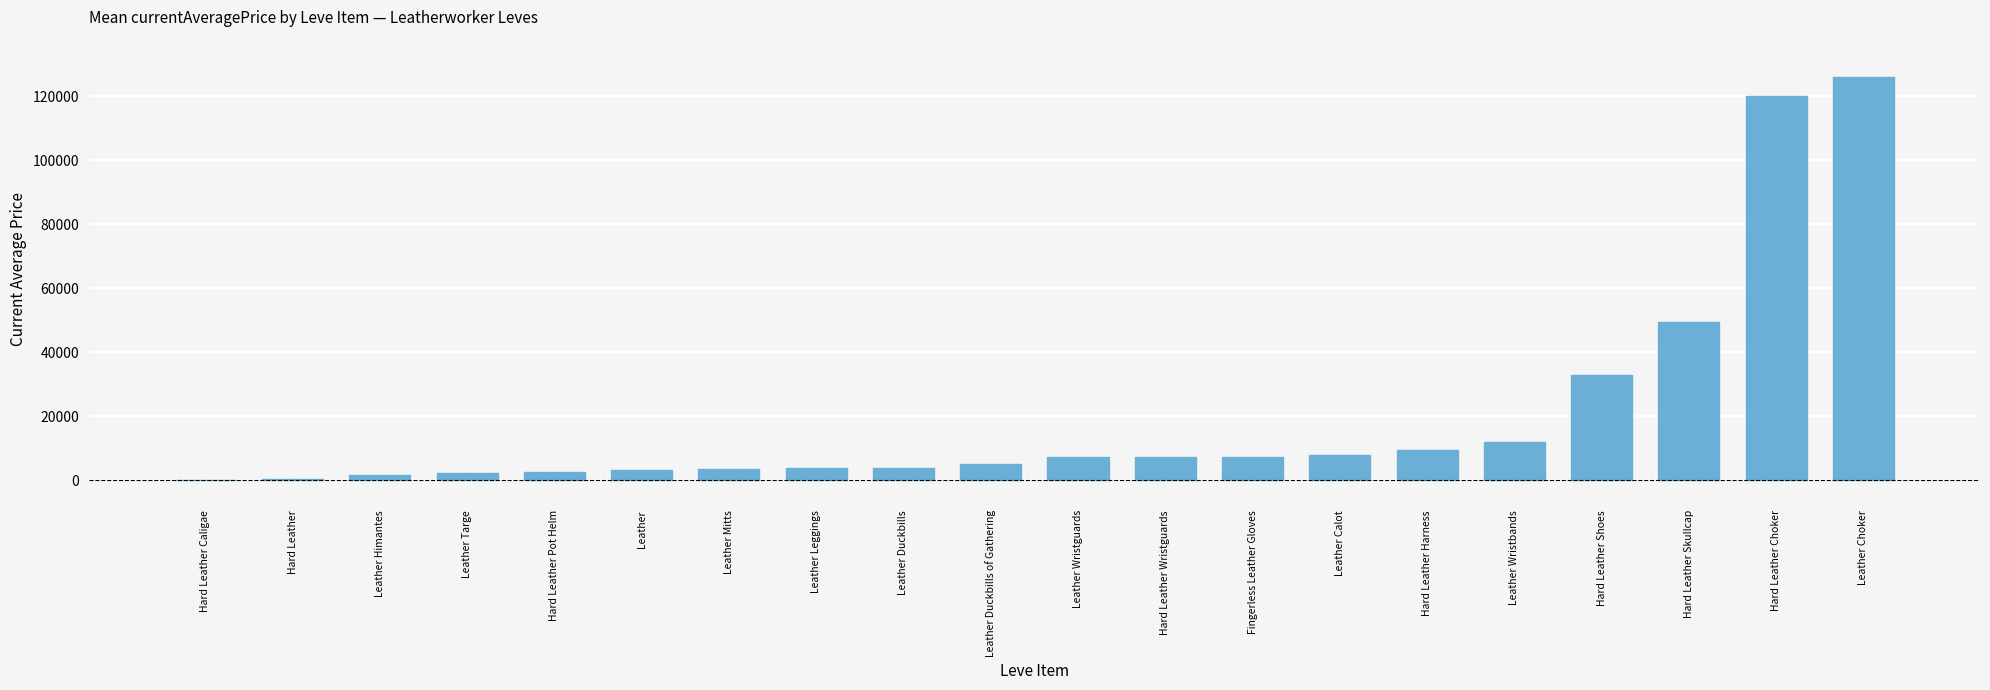

The chart shows a value of 69795.4 at Hard Leather Caligae. True or false?

False